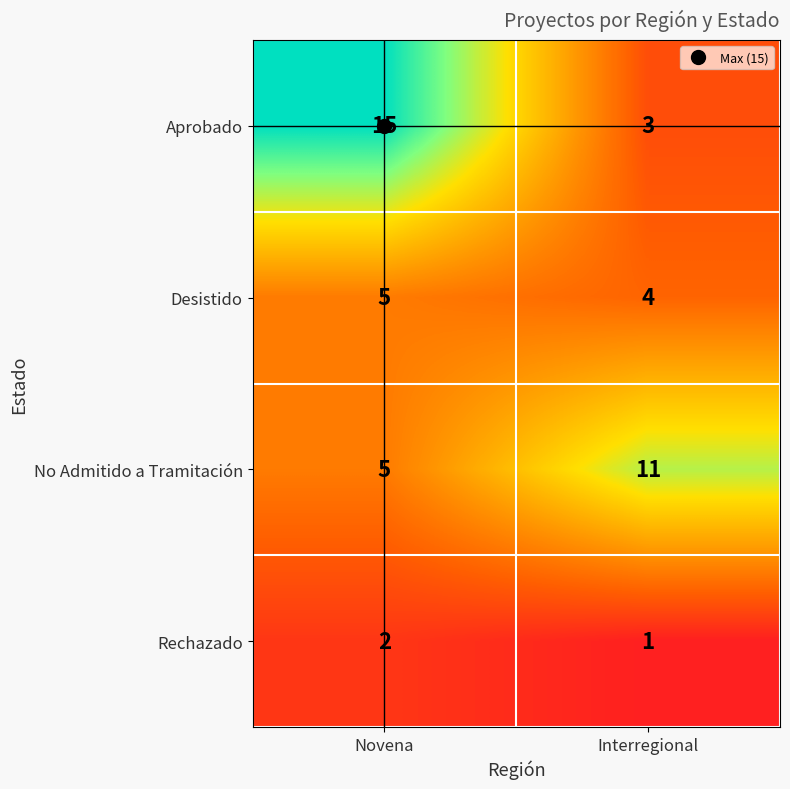

How many data points does each series have?

2